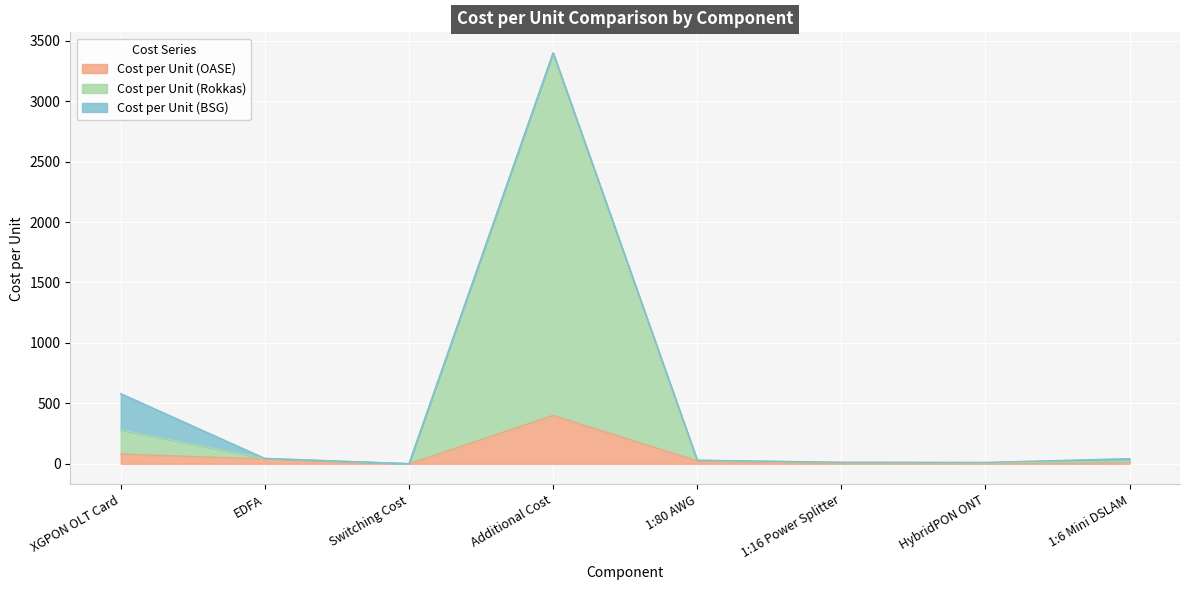

What is the difference between the maximum and minimum values in the Cost per Unit (Rokkas) series?

3399.9